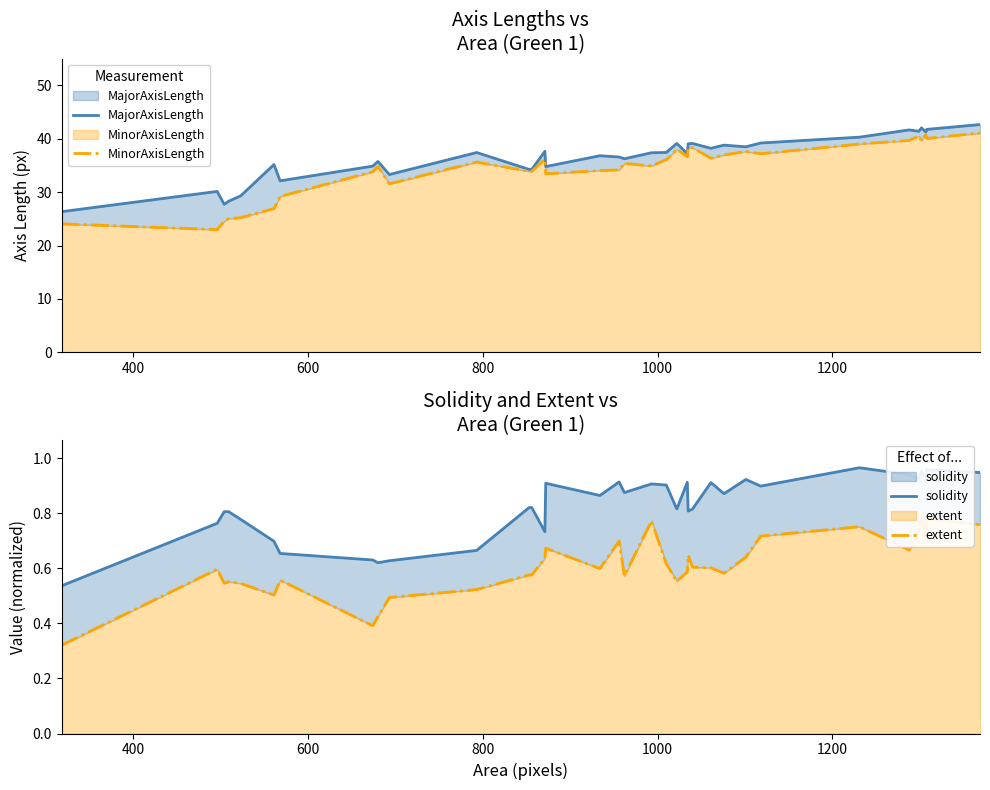

What is the maximum value for MinorAxisLength?

41.1